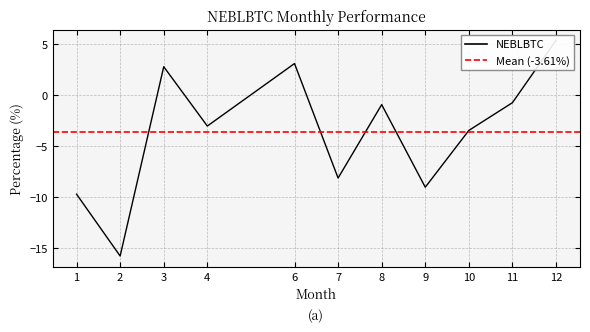

List the labels in order of value, largest first.

12, 6, 3, 11, 8, 4, 10, 7, 9, 1, 2